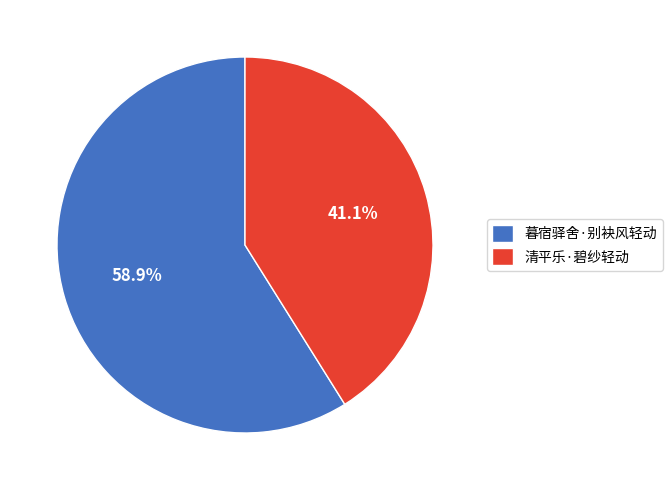

Does 暮宿驿舍·别袂风轻动 account for over 50% of the chart?

Yes